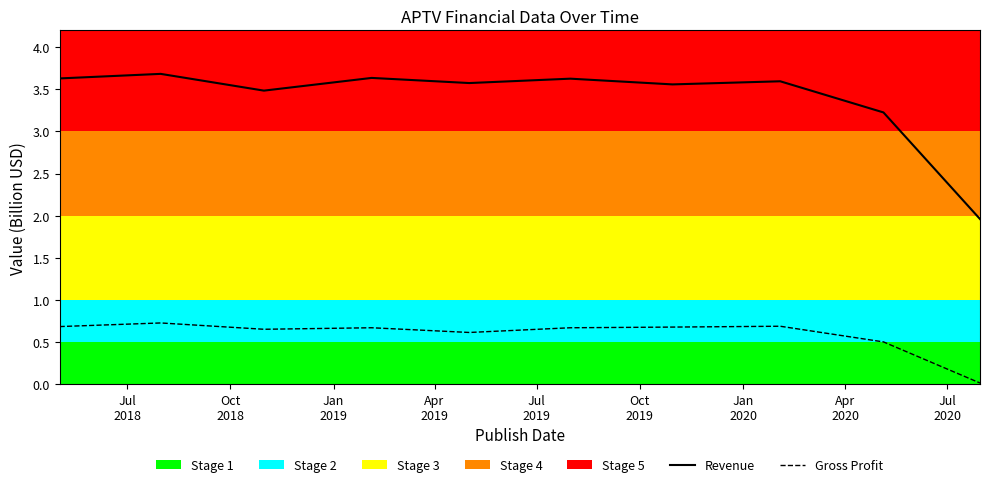

What is the maximum value for Revenue?

3.7